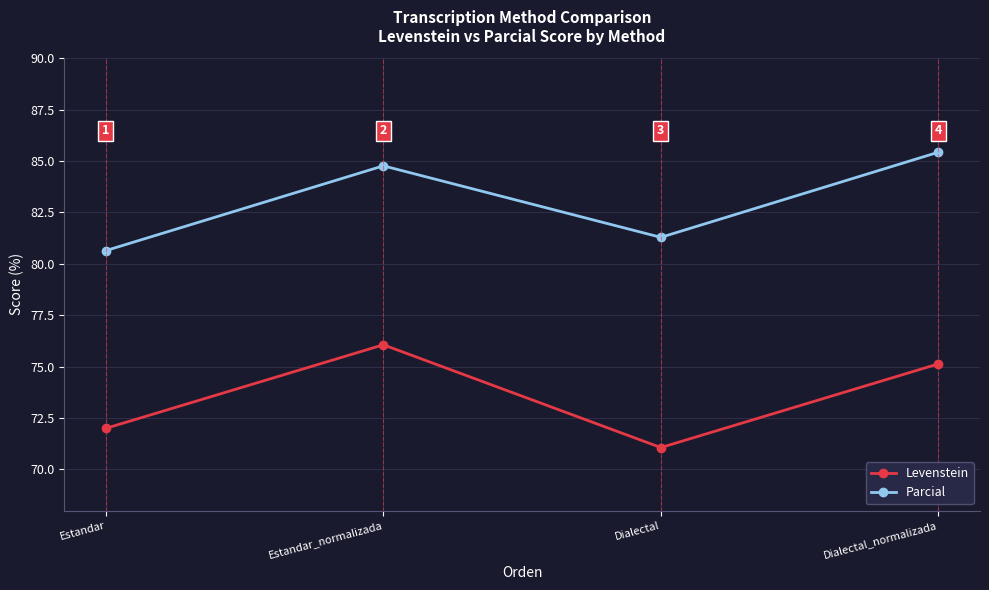

Where is the first local minimum for Parcial?

Dialectal